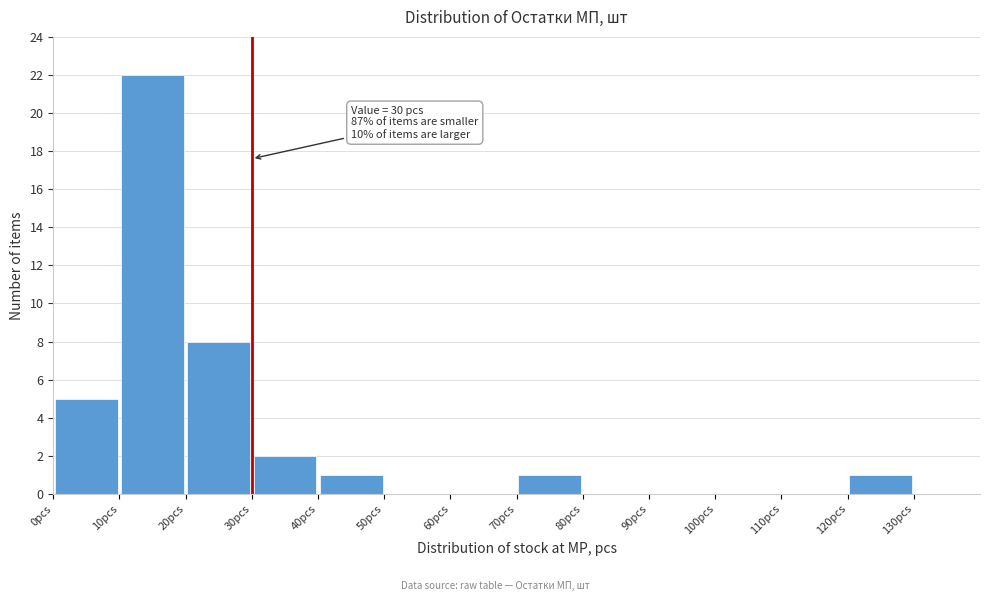

Over which range of the x-axis is the bar tallest?

10 to 20